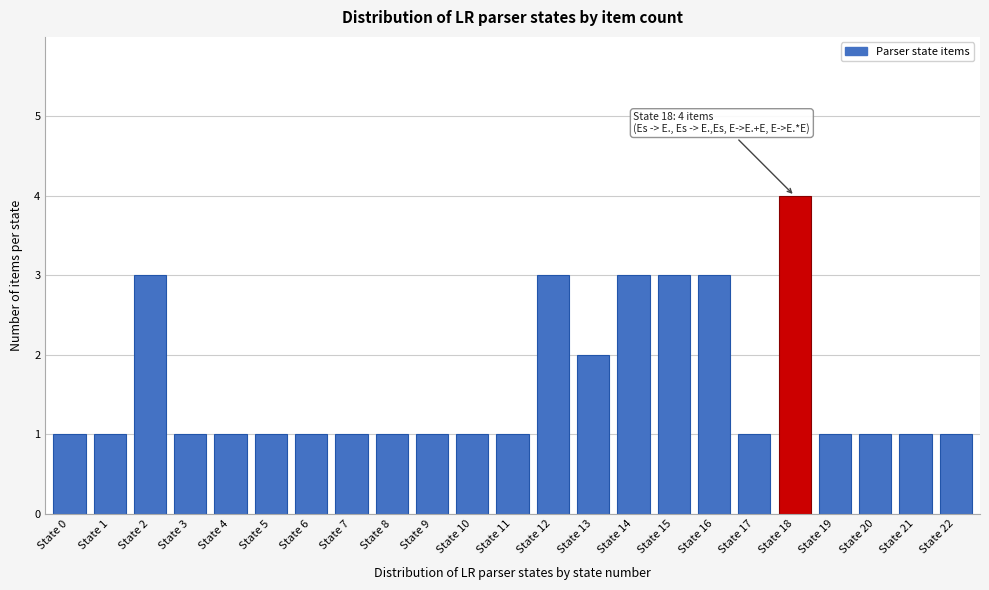

Reading right to left, list all the values displayed in this chart.

1	1	1	1	4	1	3	3	3	2	3	1	1	1	1	1	1	1	1	1	3	1	1